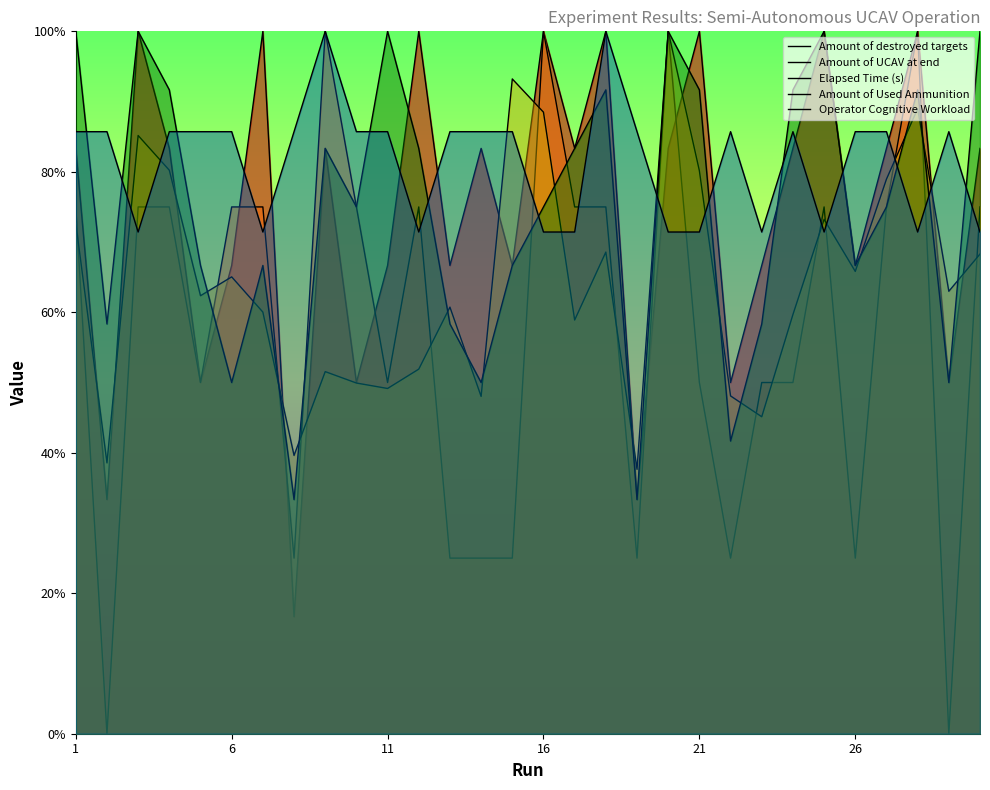

In Amount of UCAV at end, how many points are higher than both neighbors (excluding endpoints)?

6